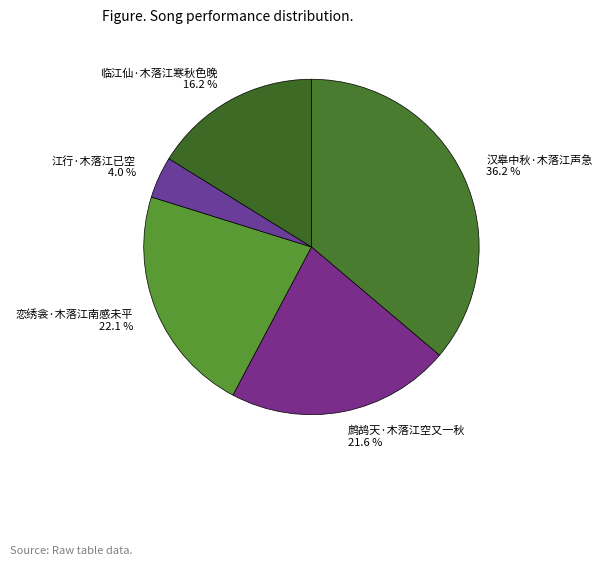

How many segments does this pie chart have?

5